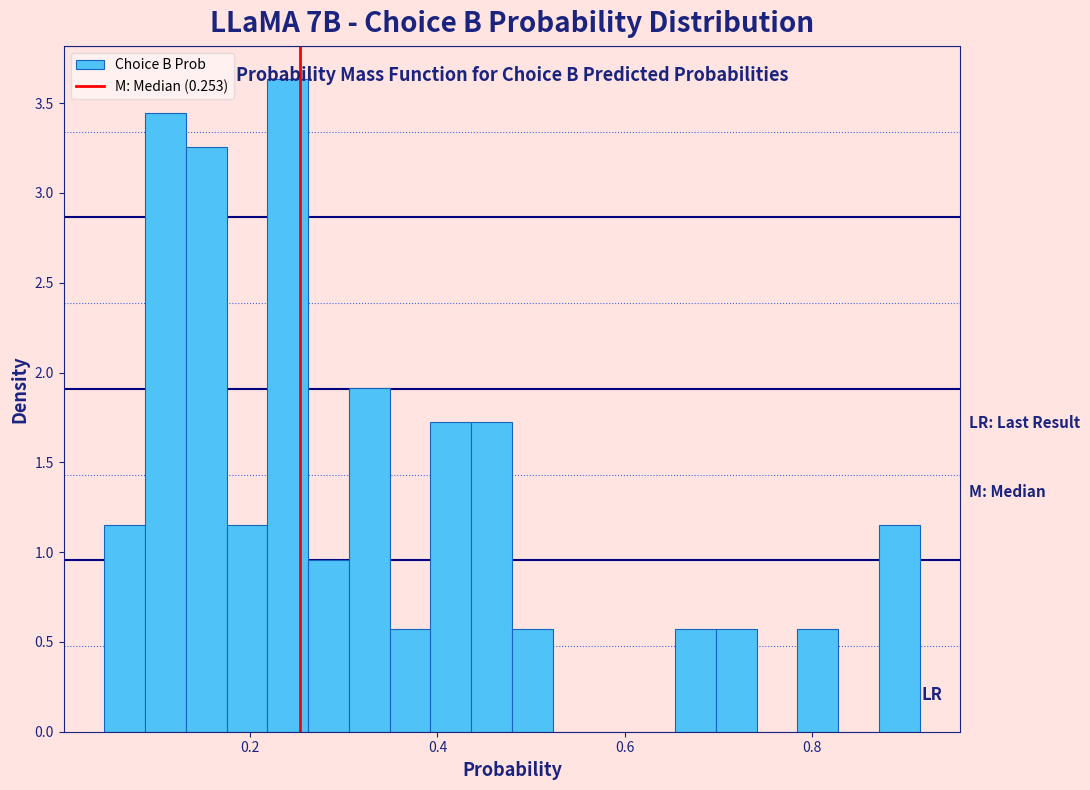

Read against the x-axis, roughly where is the centre of the tallest bar?

0.24